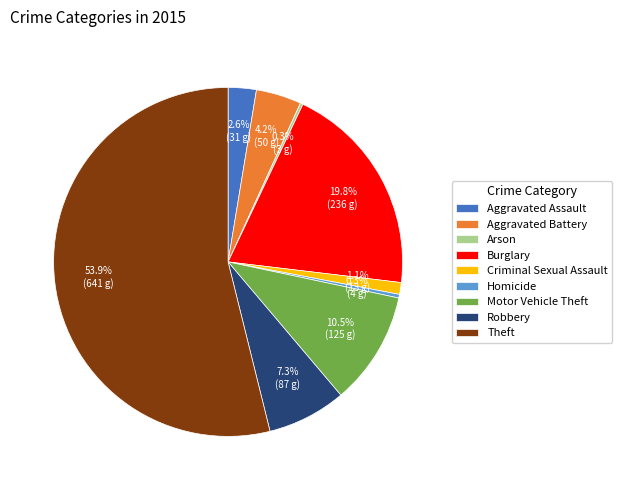

Do Theft and Aggravated Battery together represent more than half of the pie?

Yes